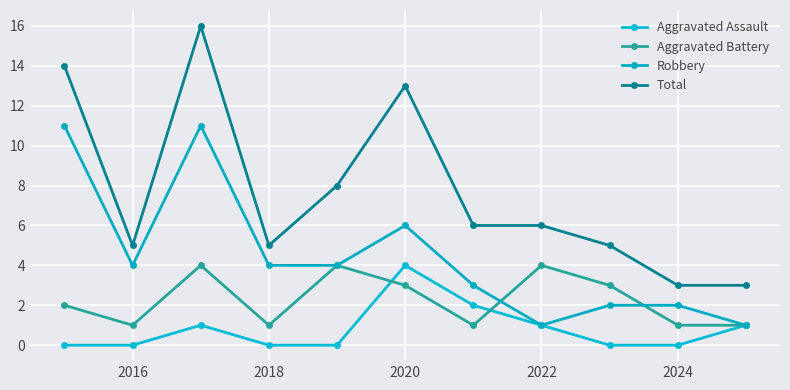

What are all the series names shown in the legend?

Aggravated Assault, Aggravated Battery, Robbery, Total